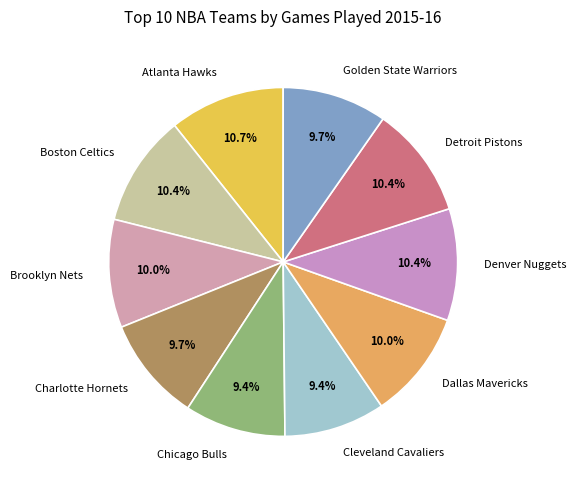

What portion of the pie excludes Atlanta Hawks?

89.3%